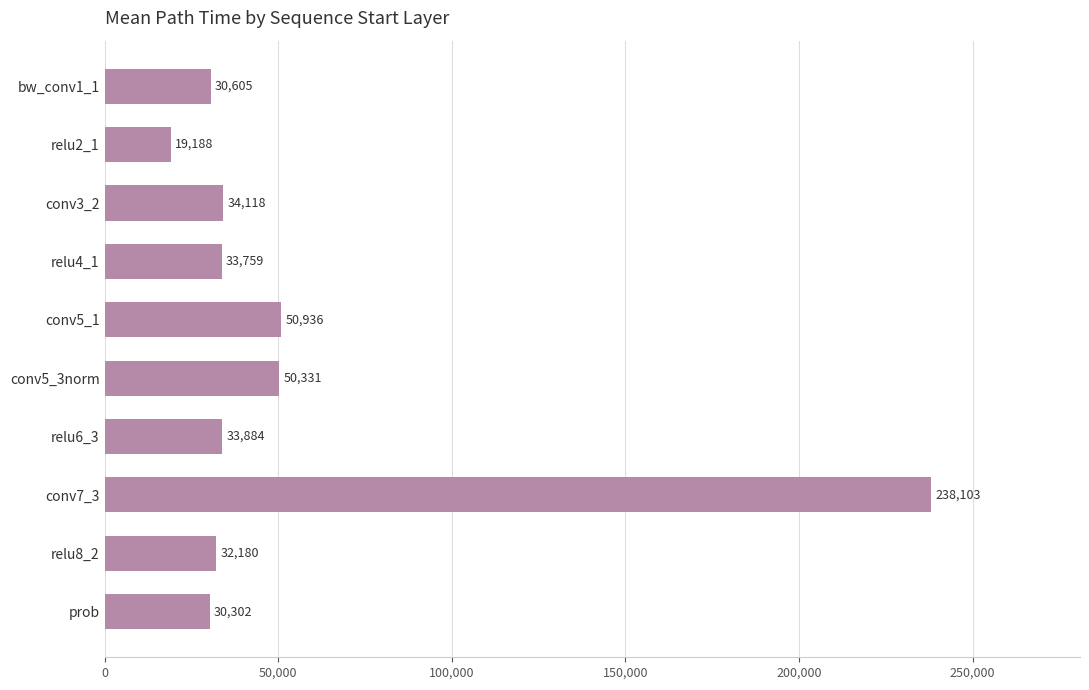

Are the bars grouped side by side (vs. stacked)?

No